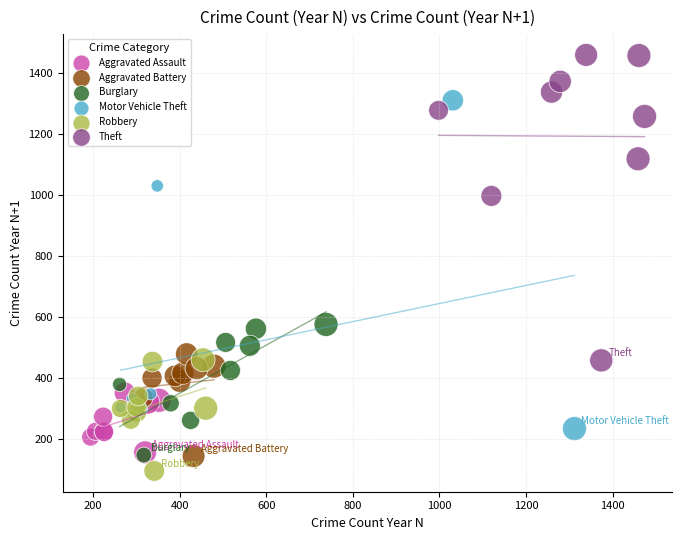

What are all the series names shown in the legend?

Aggravated Assault, Aggravated Battery, Burglary, Motor Vehicle Theft, Robbery, Theft